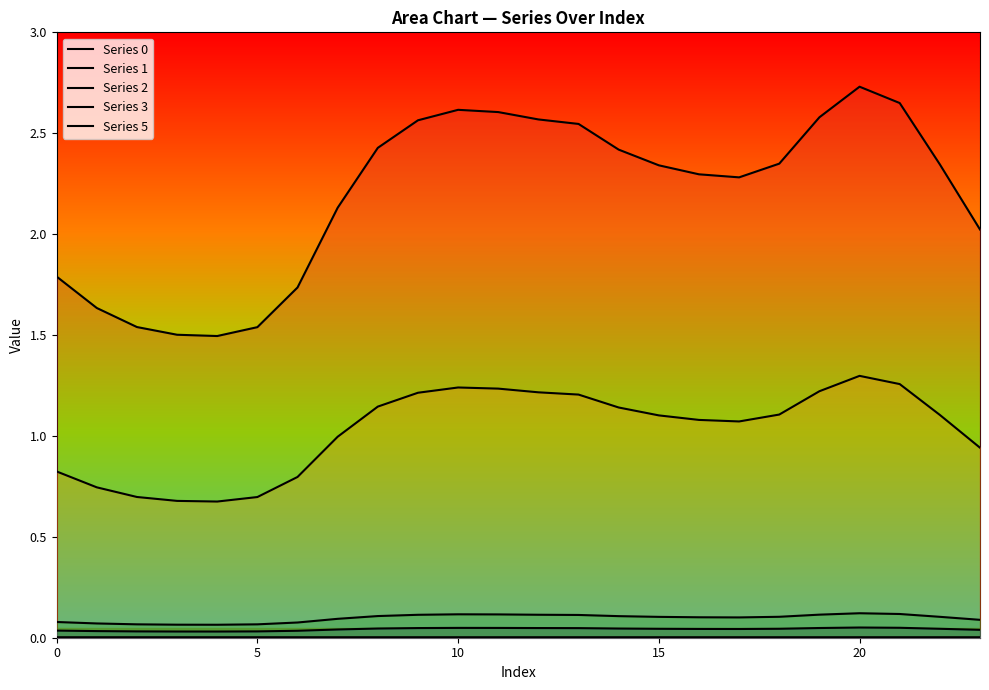

Rank the series by their maximum value, from highest to lowest.

Series 0, Series 1, Series 2, Series 3, Series 5